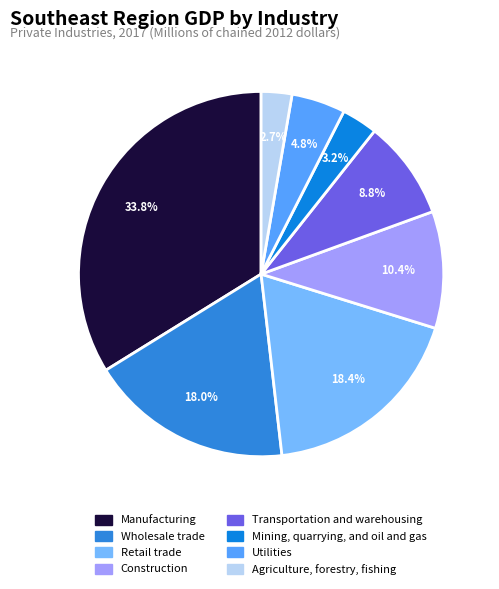

What percentage is the Utilities slice, to the nearest percent?

5%